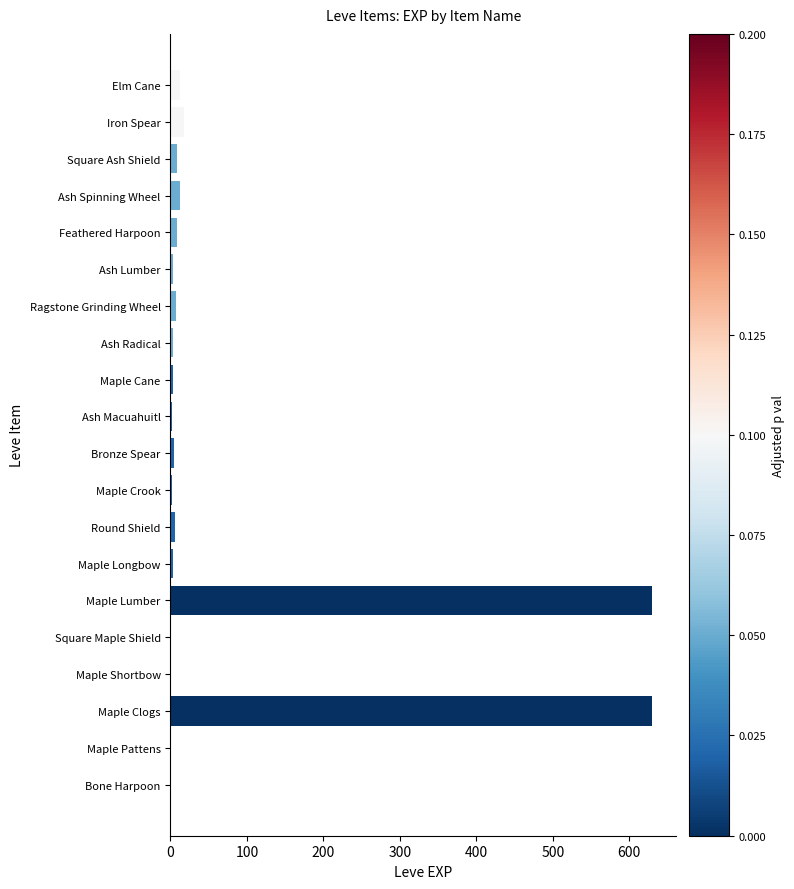

What is the greatest value displayed?

630